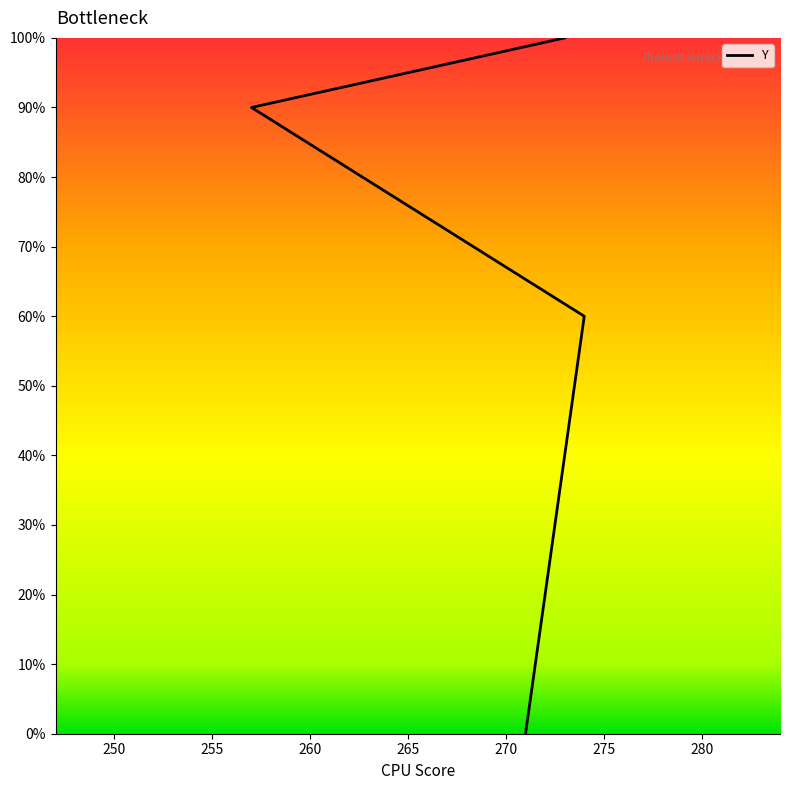

What is the label of the 2nd point from the right?

257